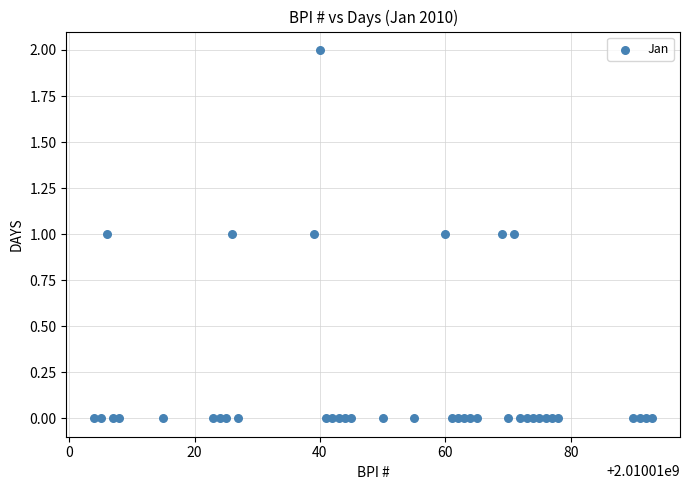

What is the range of X values (max minus min)?

89